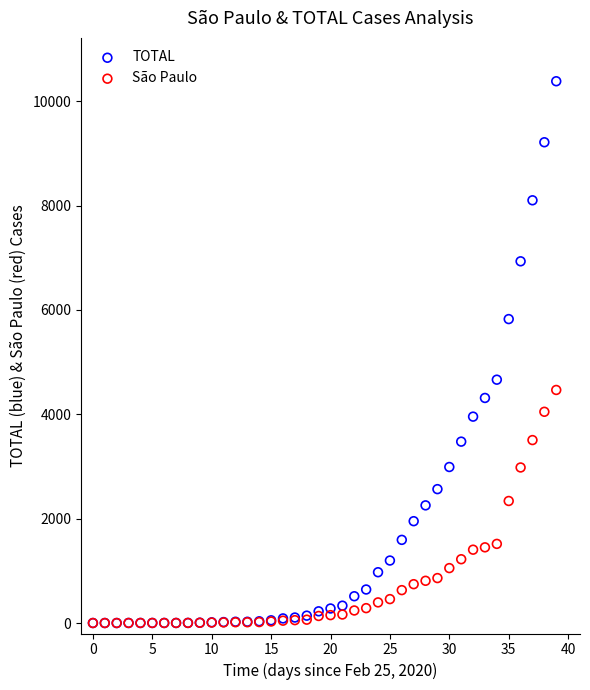

What are all the series names shown in the legend?

TOTAL, São Paulo